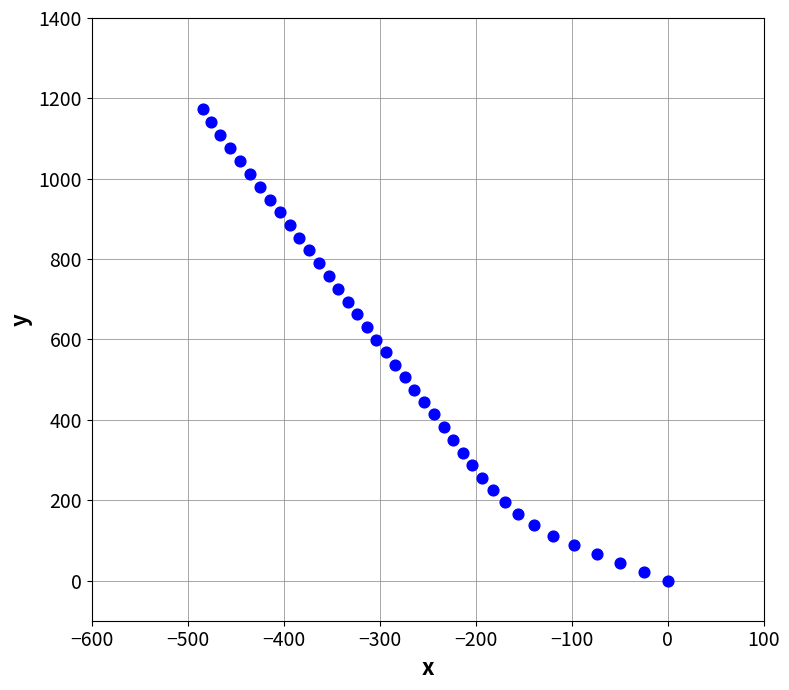

What is the range of X values (max minus min)?

483.9